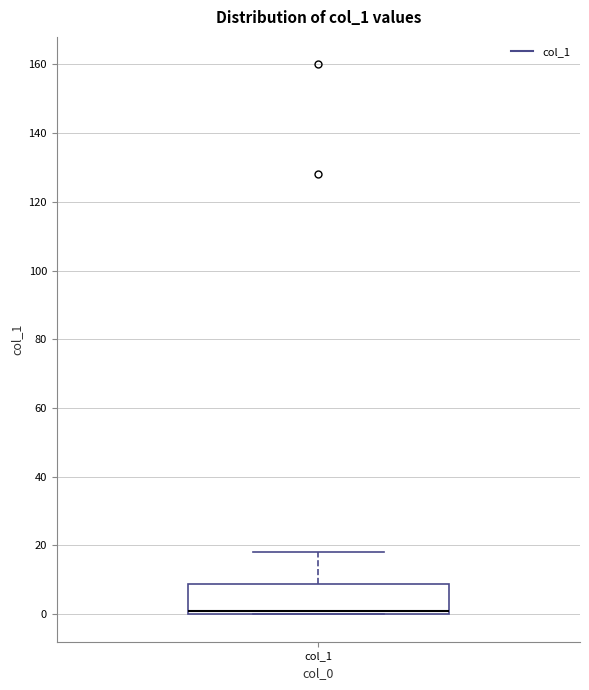

Read this box plot against the y-axis: the position of the median line, the range covered by the box, and the ends of both whiskers. The values are not printed on the chart, so give them approximately, as read against the axis.

median 2, box 0 to 8, whiskers 0 to 18